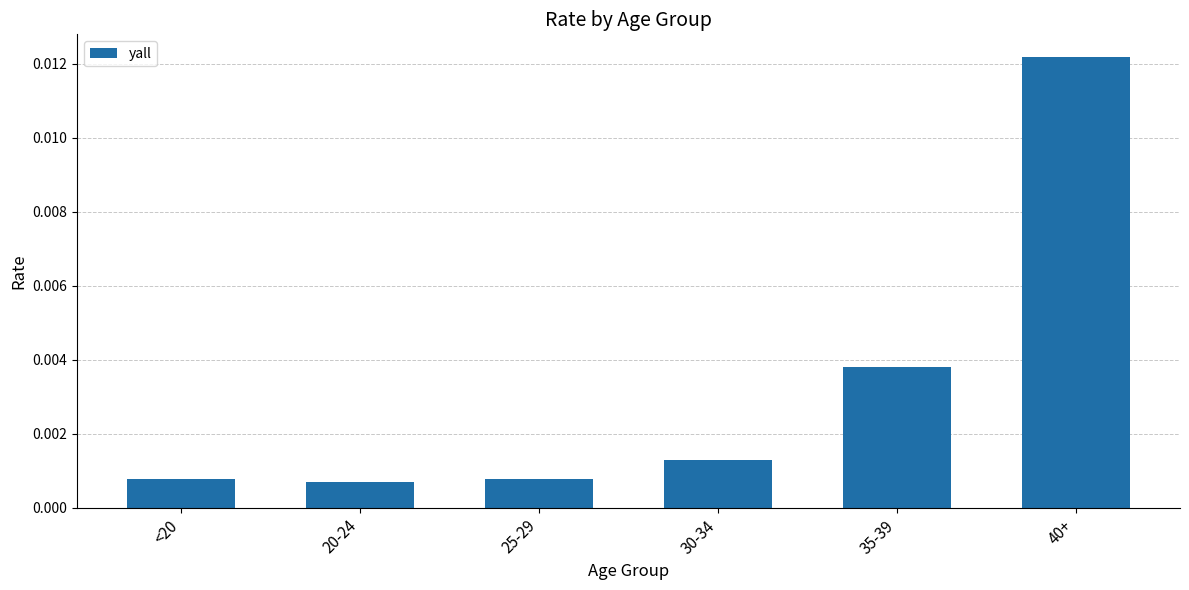

At which category does the chart reach its peak across all series?

40+